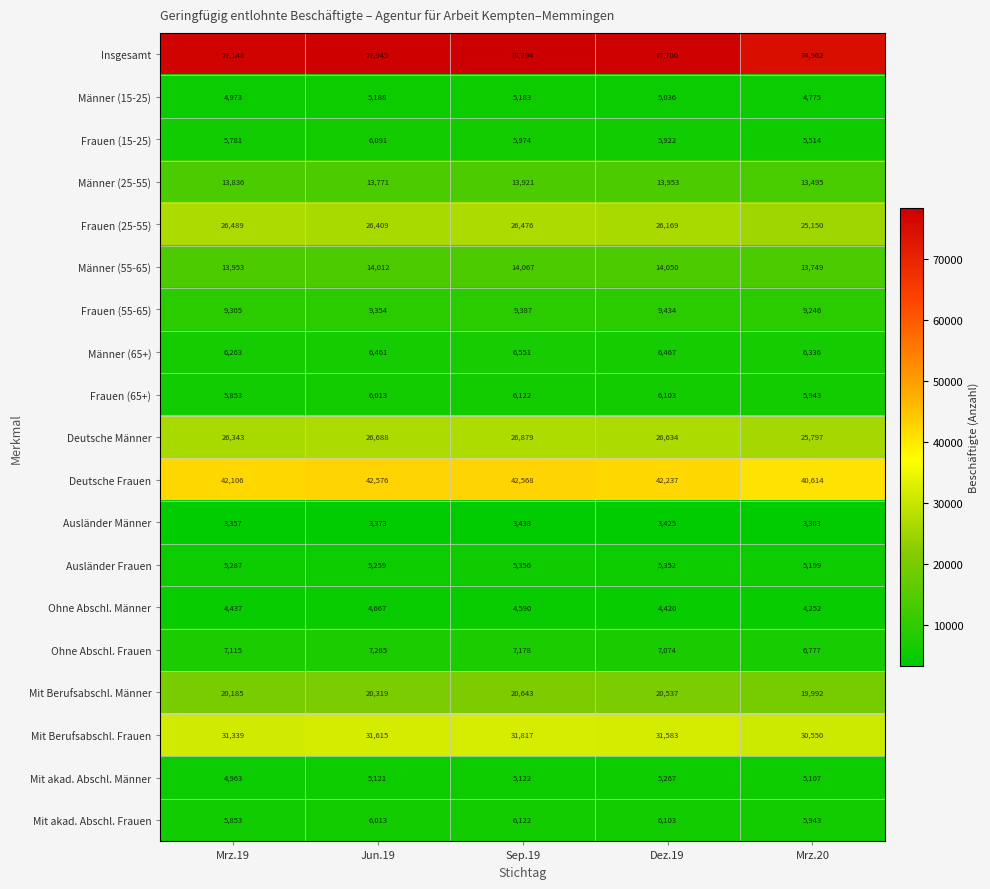

Which series has the largest total across all categories?

Insgesamt